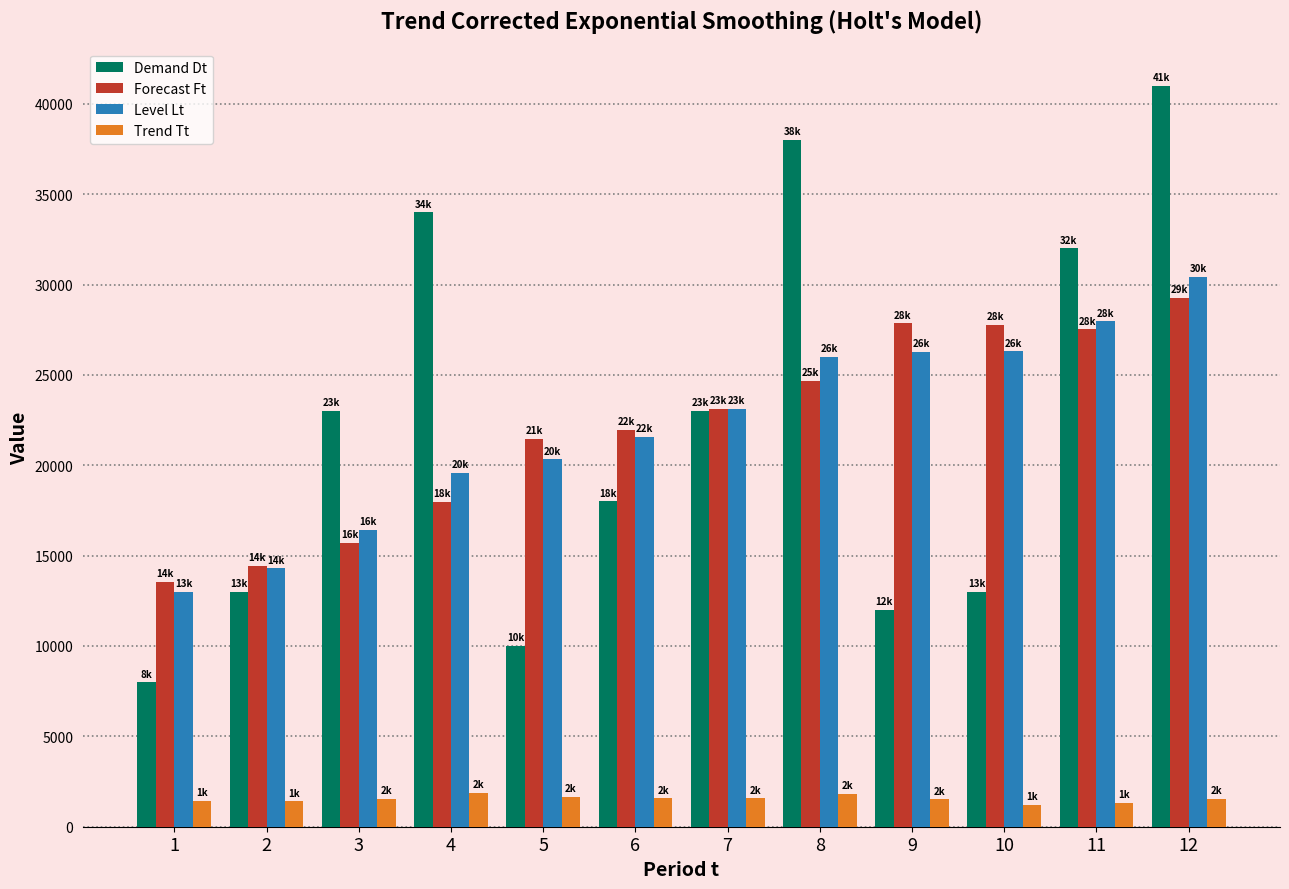

How many values in the Trend Tt series are below 1554?

6